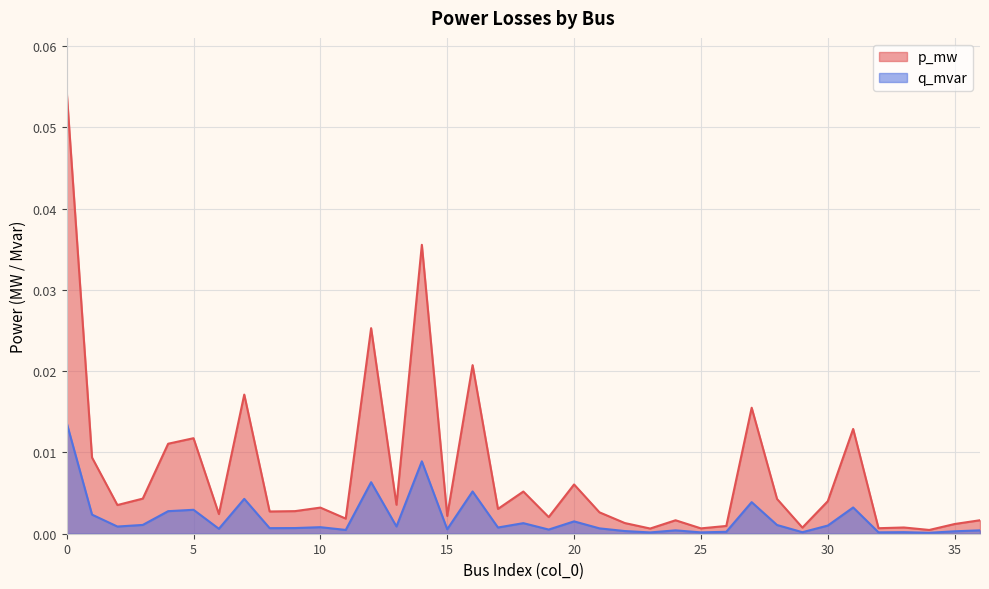

How many lines are shown in the chart?

2